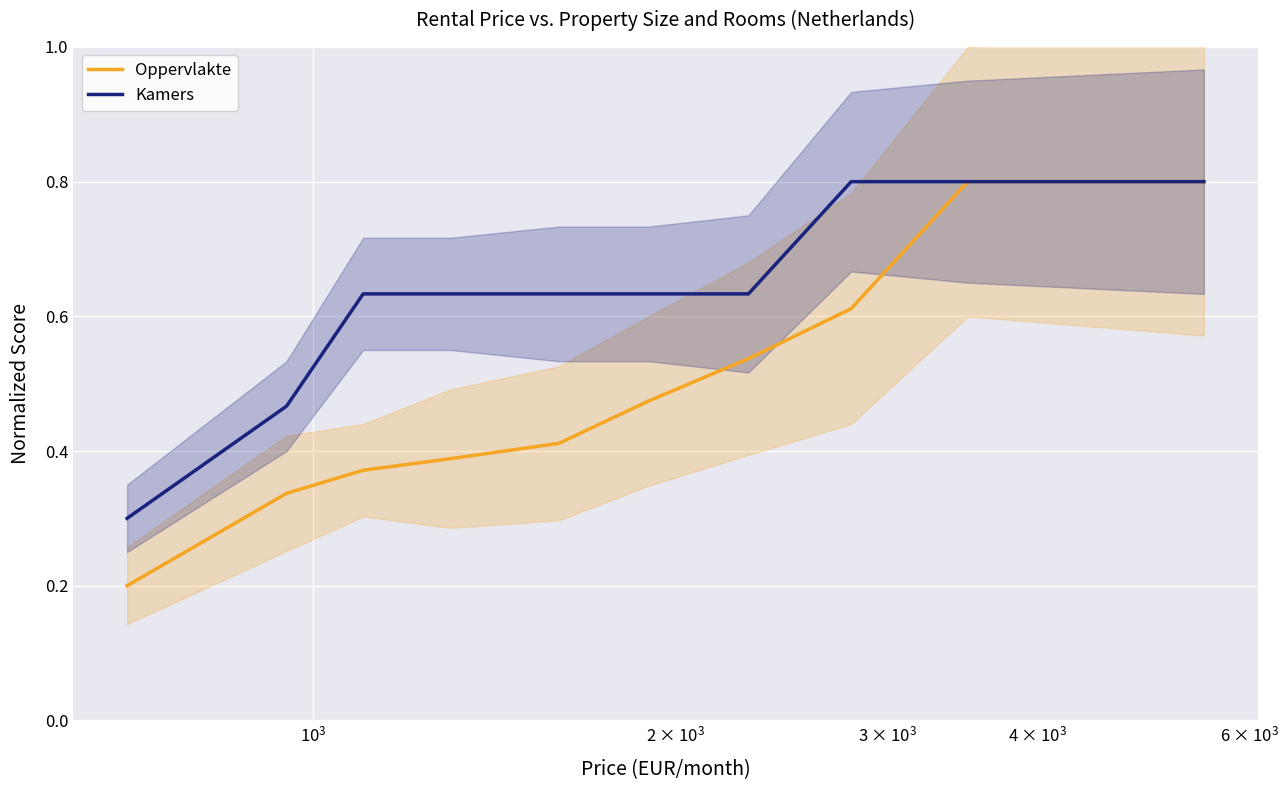

What is the difference between the maximum and minimum values in the Kamers series?

0.5